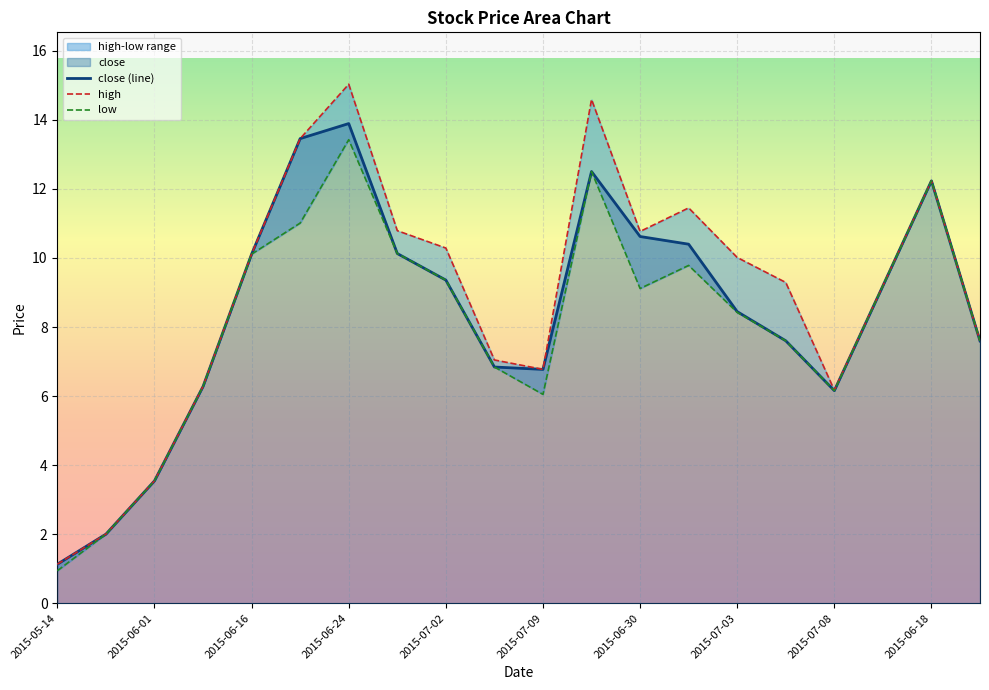

What is the average value of the close (line) series?

8.4